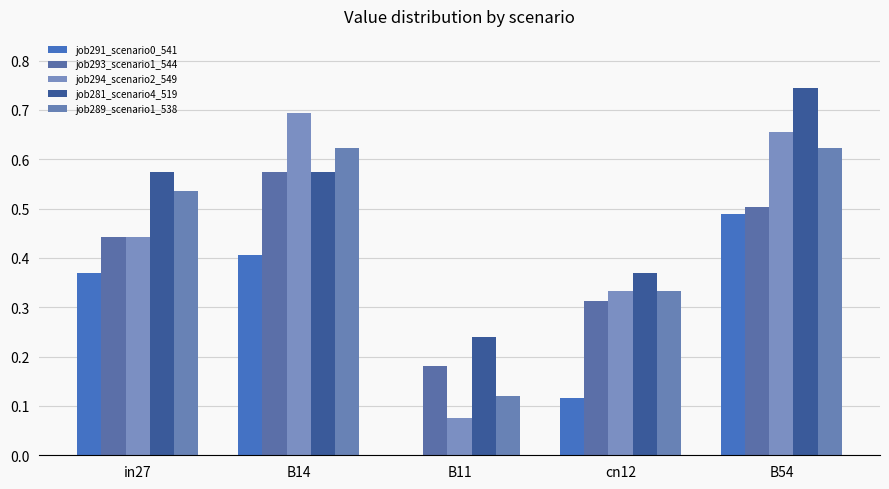

What are all the series names shown in the legend?

job291_scenario0_541, job293_scenario1_544, job294_scenario2_549, job281_scenario4_519, job289_scenario1_538